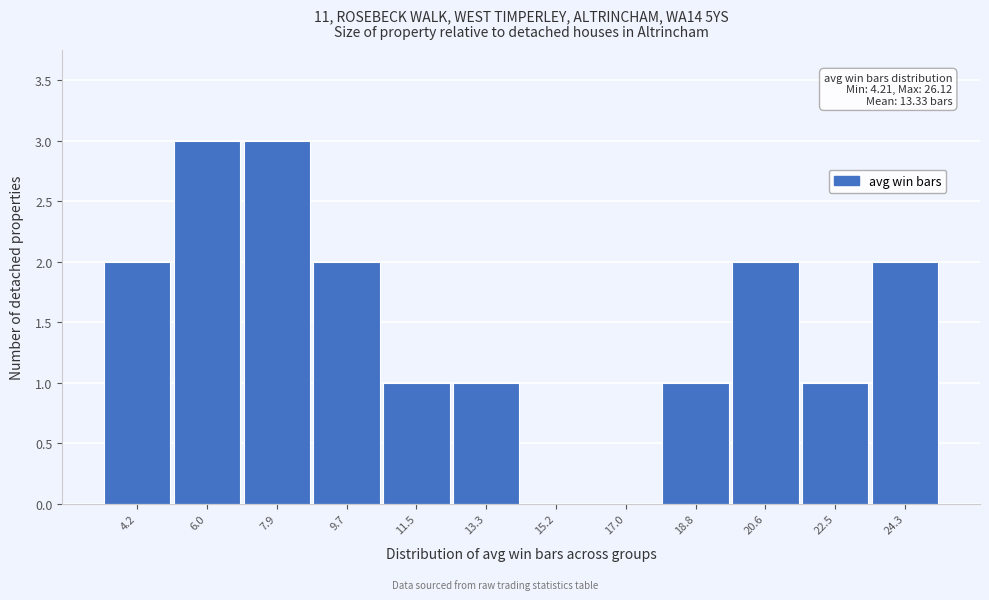

Reading left to right, transcribe all the data shown in this chart.

4.2=2	6.0=3	7.9=3	9.7=2	11.5=1	13.3=1	15.2=0	17.0=0	18.8=1	20.6=2	22.5=1	24.3=2